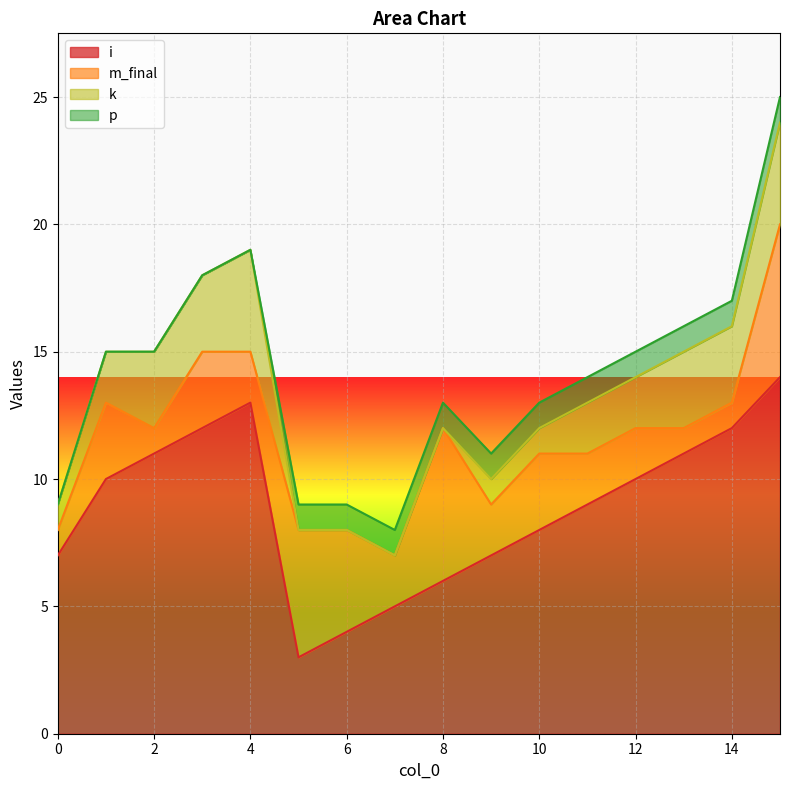

At which label does i first exceed 10?

2